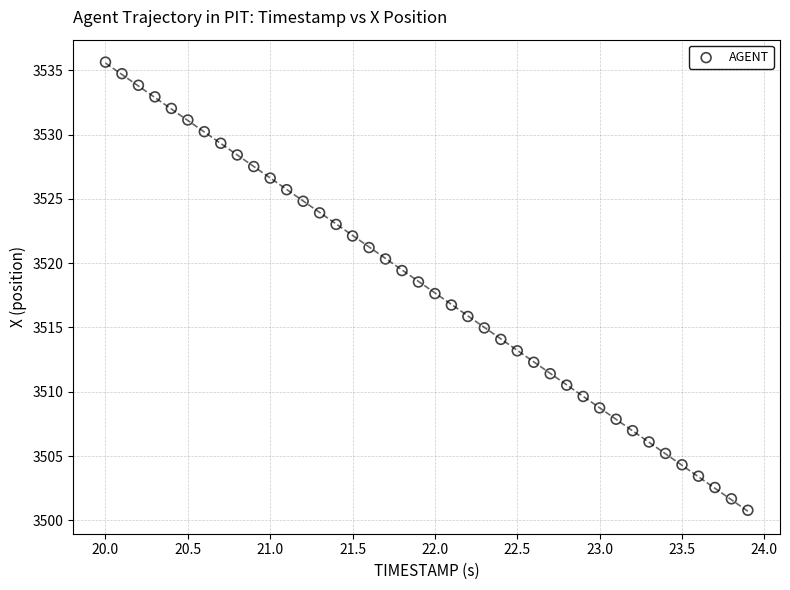

How many data points are displayed?

40